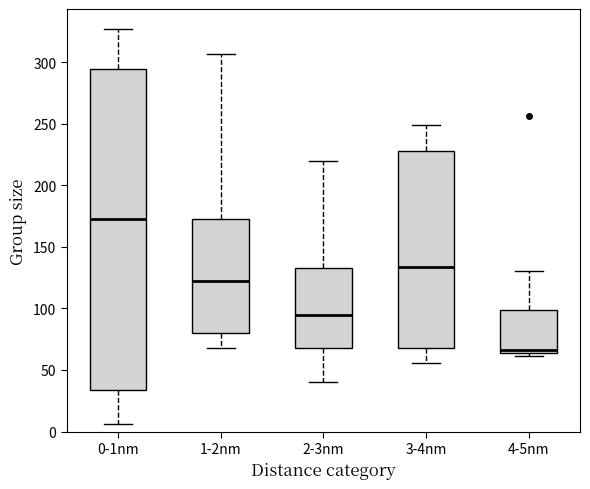

Reading left to right, read every box against the y-axis: the position of its median line, the range the box covers, and the ends of its whiskers. The values are not printed on the chart, so give them approximately, as read against the axis.

0-1nm: median 175, box 35 to 295, whiskers 5 to 325
1-2nm: median 125, box 80 to 175, whiskers 70 to 305
2-3nm: median 95, box 70 to 135, whiskers 40 to 220
3-4nm: median 135, box 70 to 230, whiskers 55 to 250
4-5nm: median 65 (just above the box's lower edge), box 65 to 100, whiskers 60 to 130